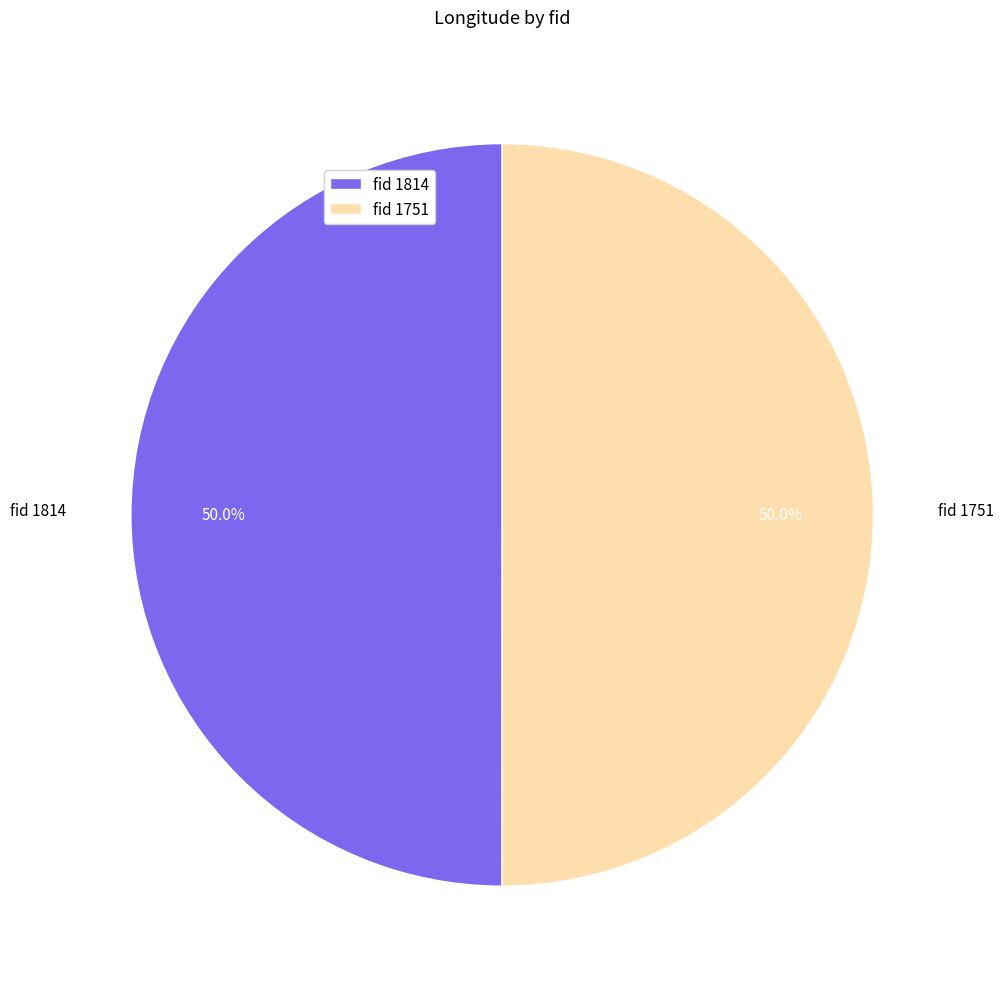

How many segments does this pie chart have?

2